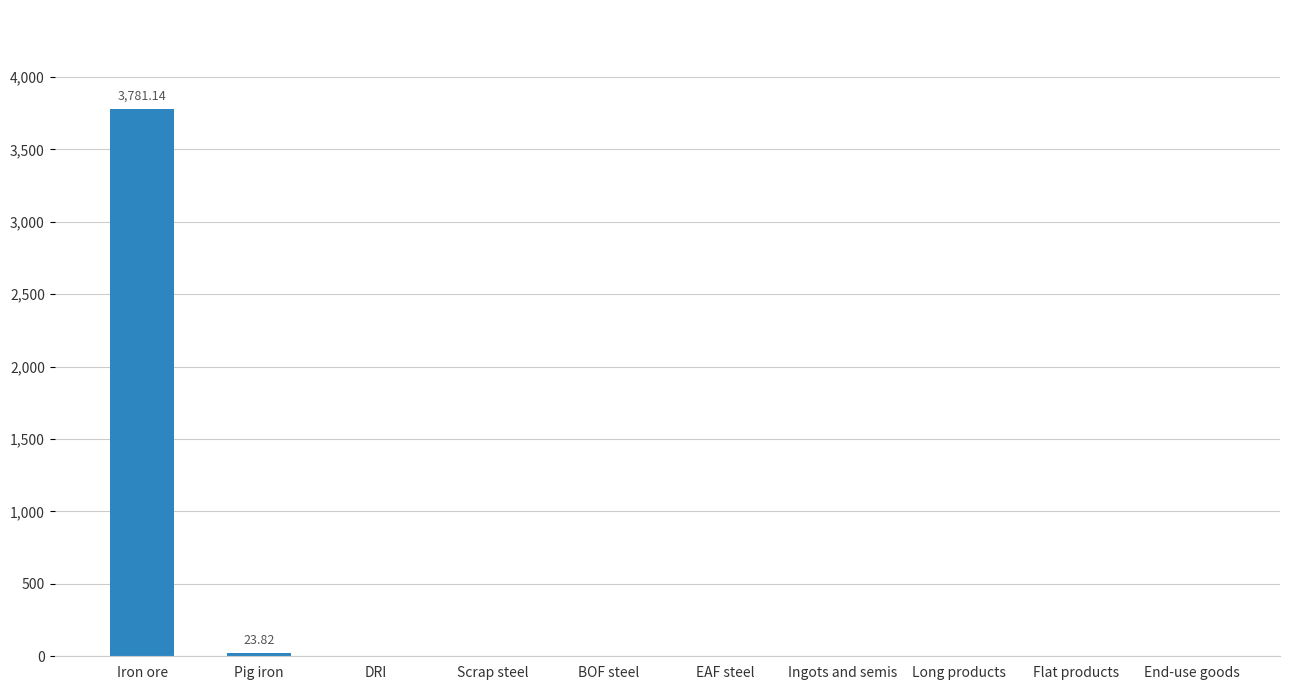

What is the sum of all values?

3805.0